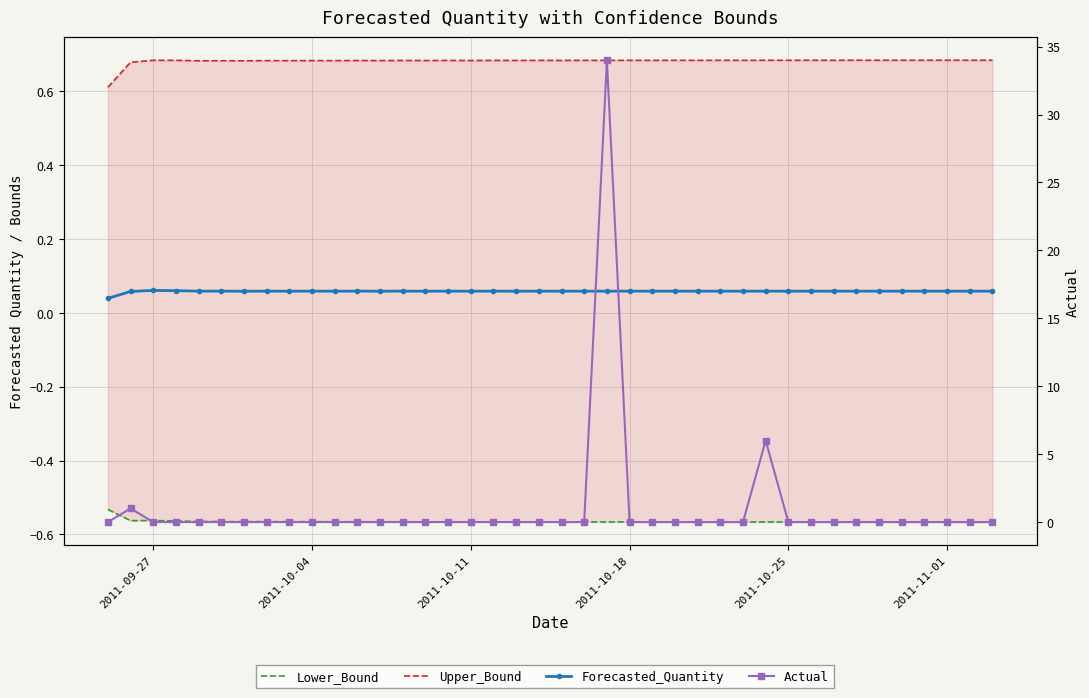

Which series has the largest range (max minus min)?

Actual